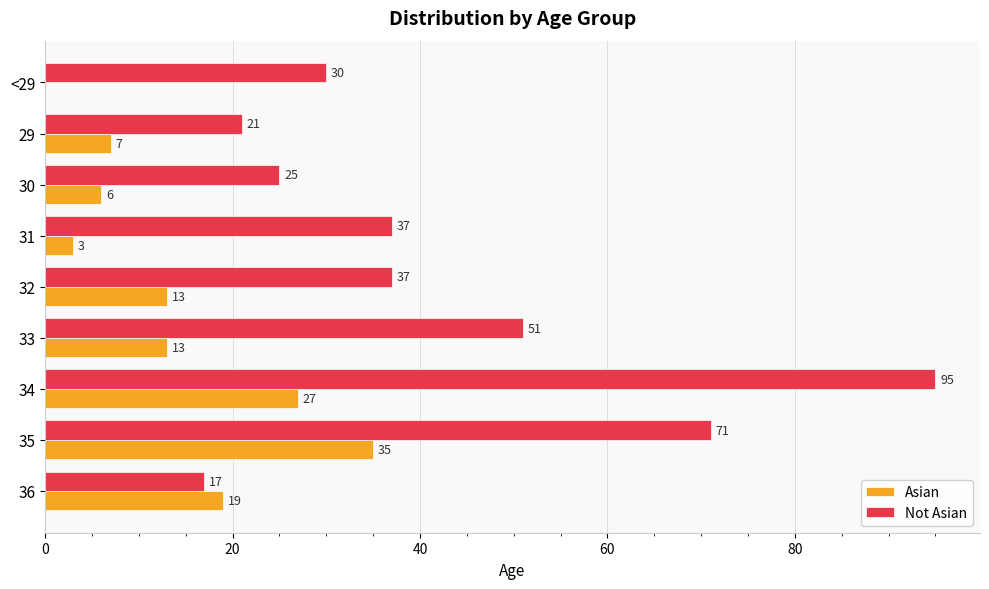

Which series has the largest total across all categories?

Not Asian